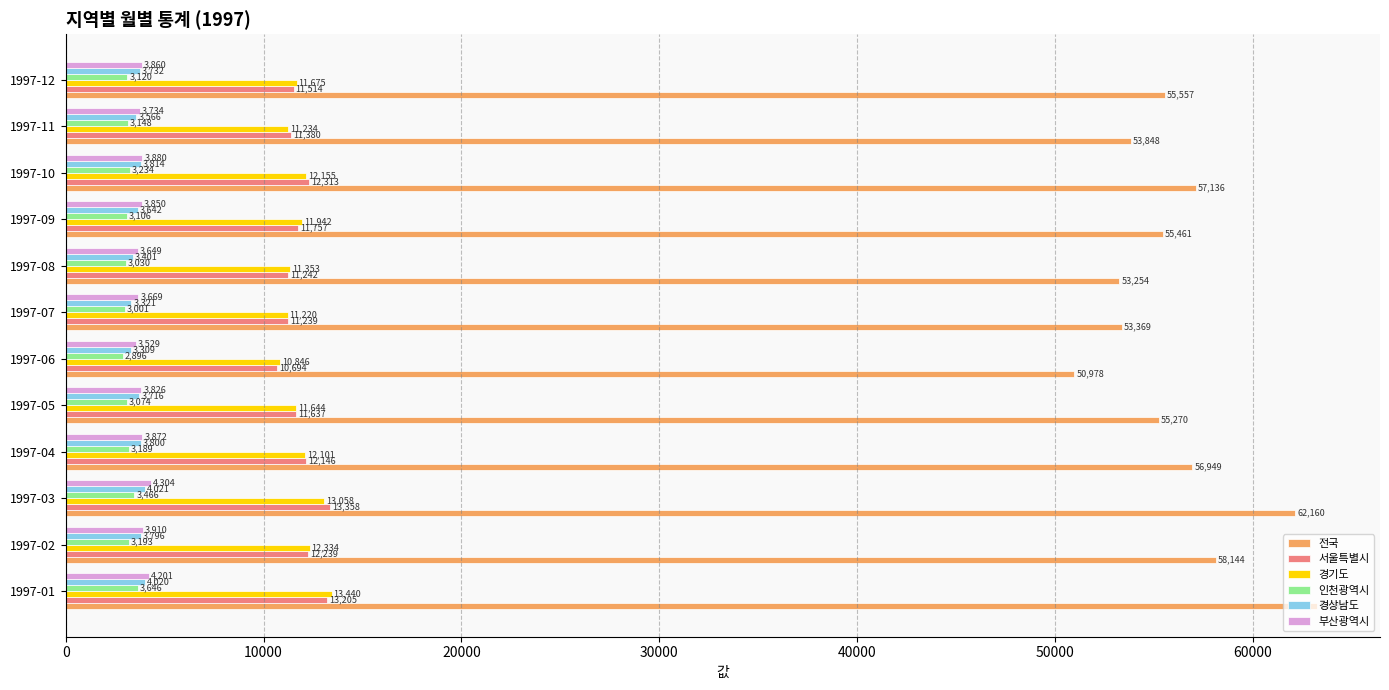

Between 1997-02 and 1997-10, which series saw the biggest shift?

전국